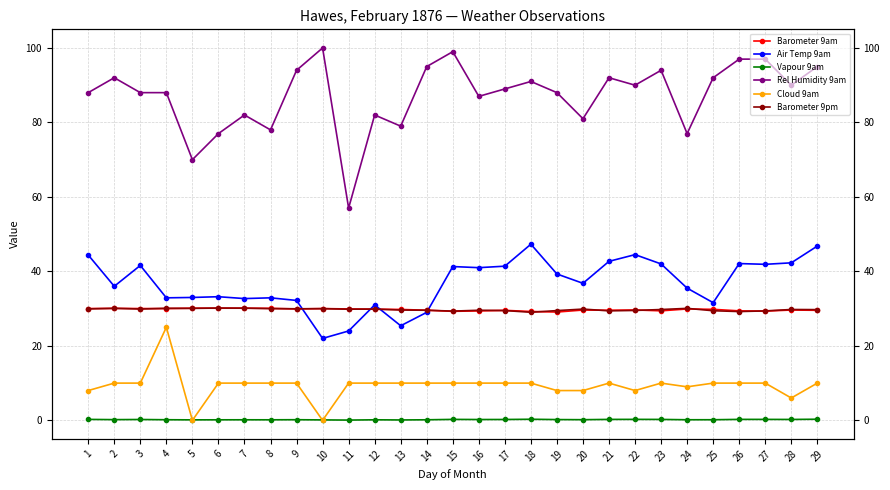

What is the value of the Barometer 9pm point at the 7th from the left?

30.1